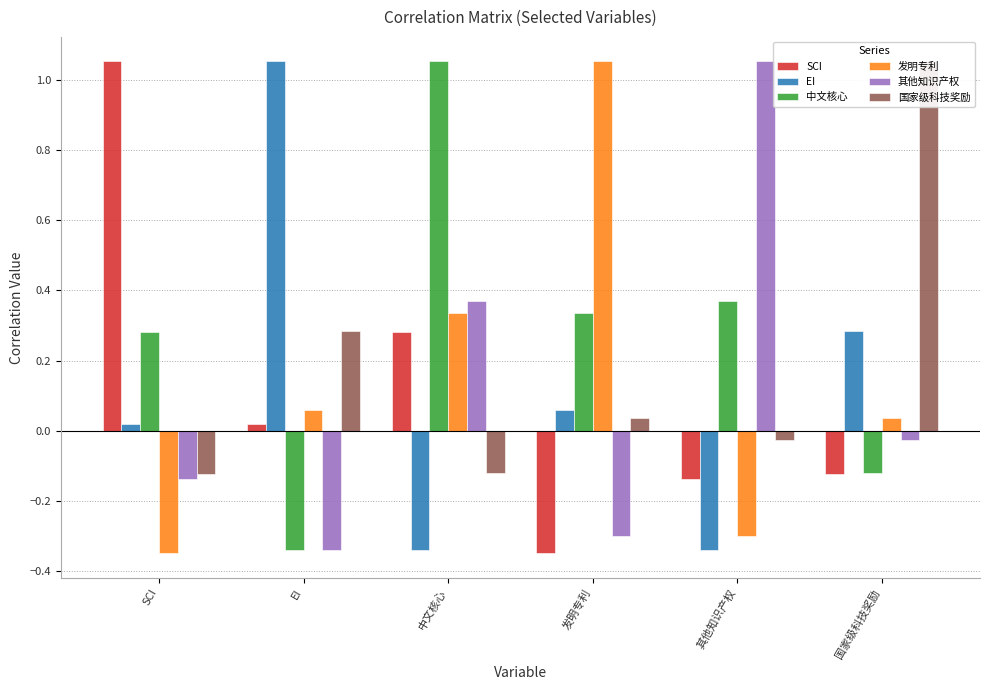

At which label does 其他知识产权 first exceed 0?

中文核心